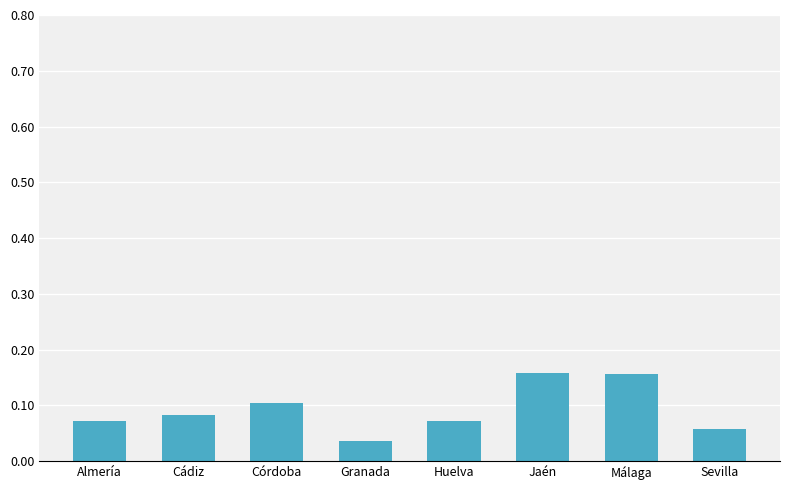

What is the label of the 3rd bar from the left?

Córdoba